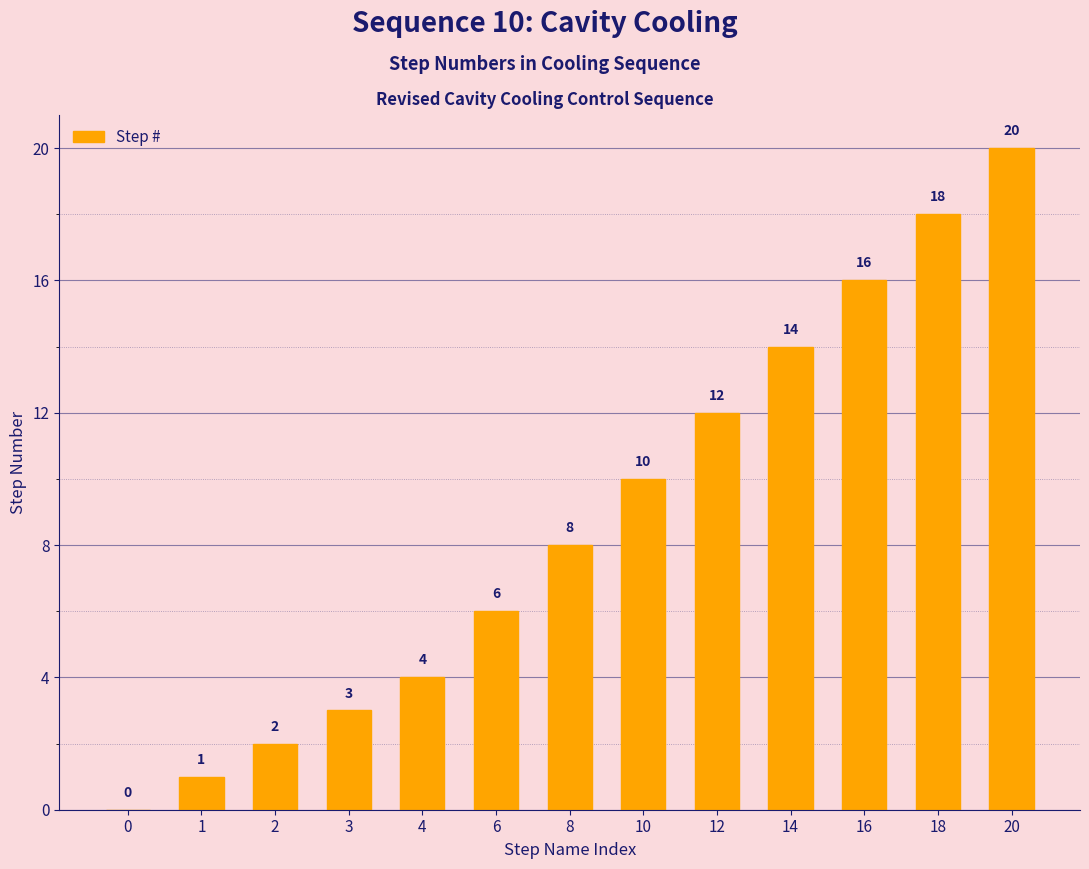

What is the sum of all values?

114